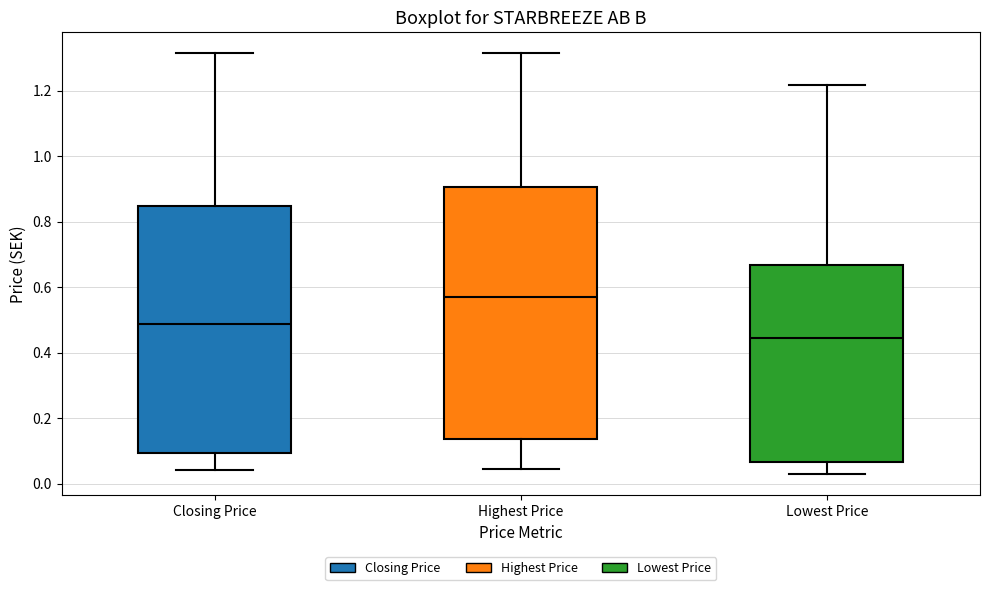

Which box has the lowest median line?

Lowest Price